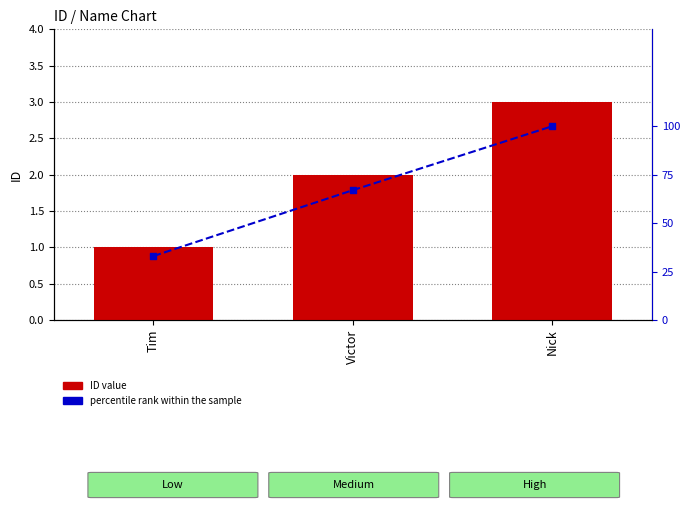

Which series has the largest Y range (max minus min)?

percentile rank within the sample